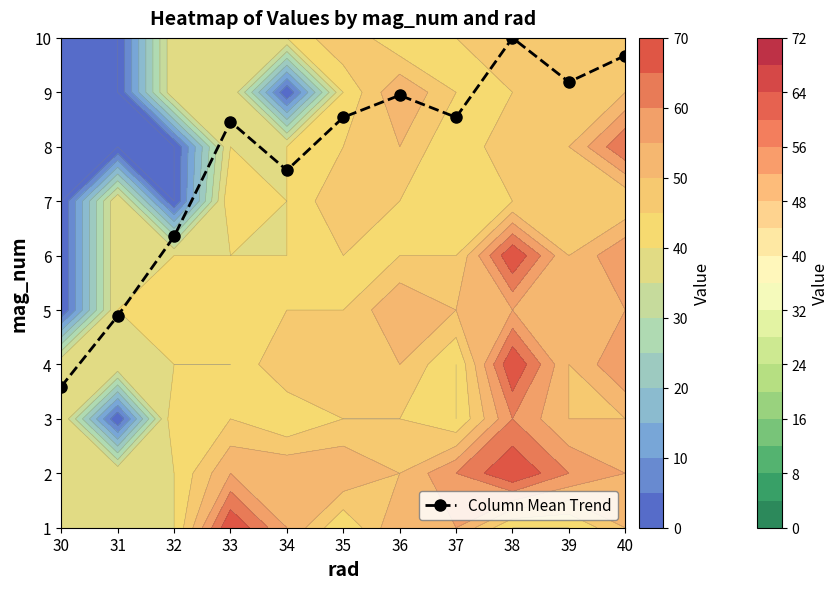

How many series are shown in this chart?

1